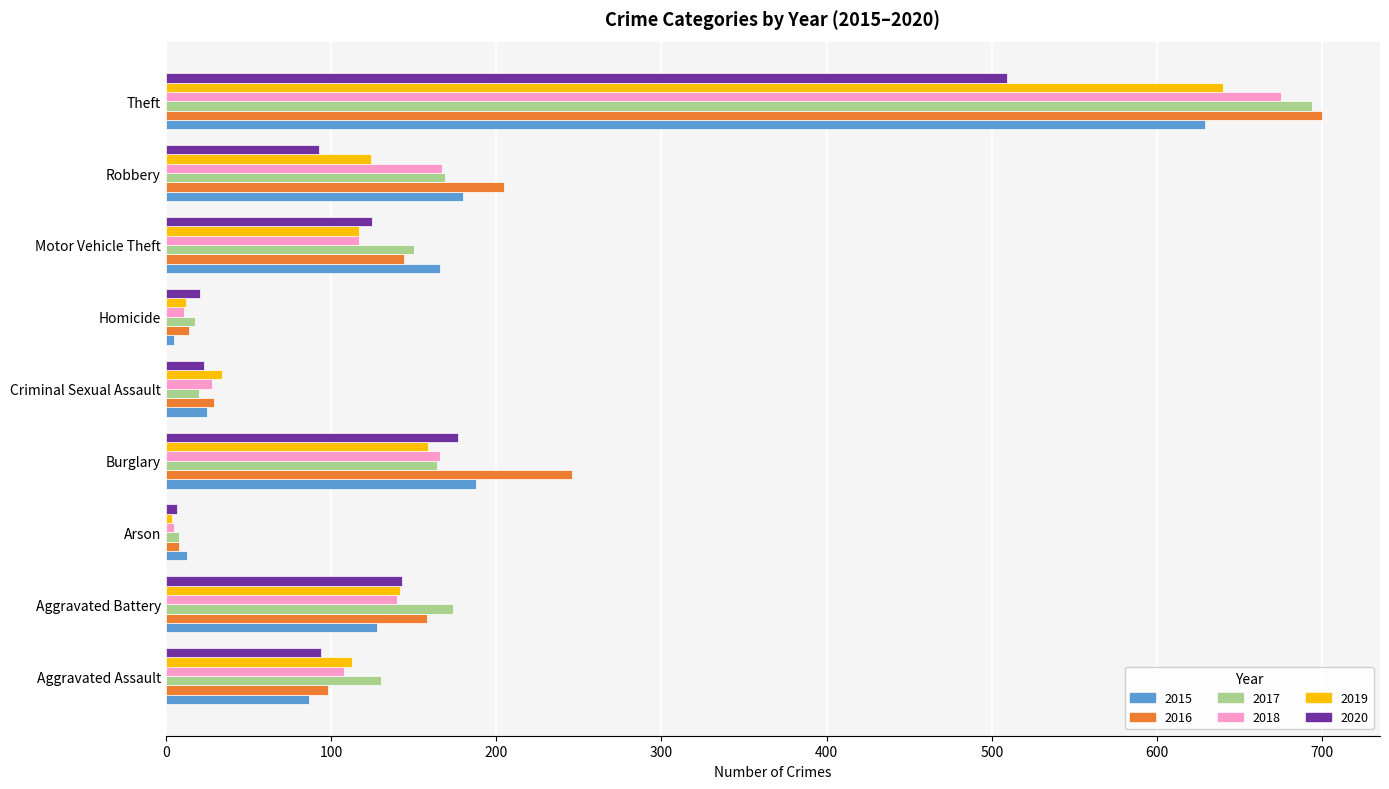

The 2015 series shows 25 at Criminal Sexual Assault. True or false?

True